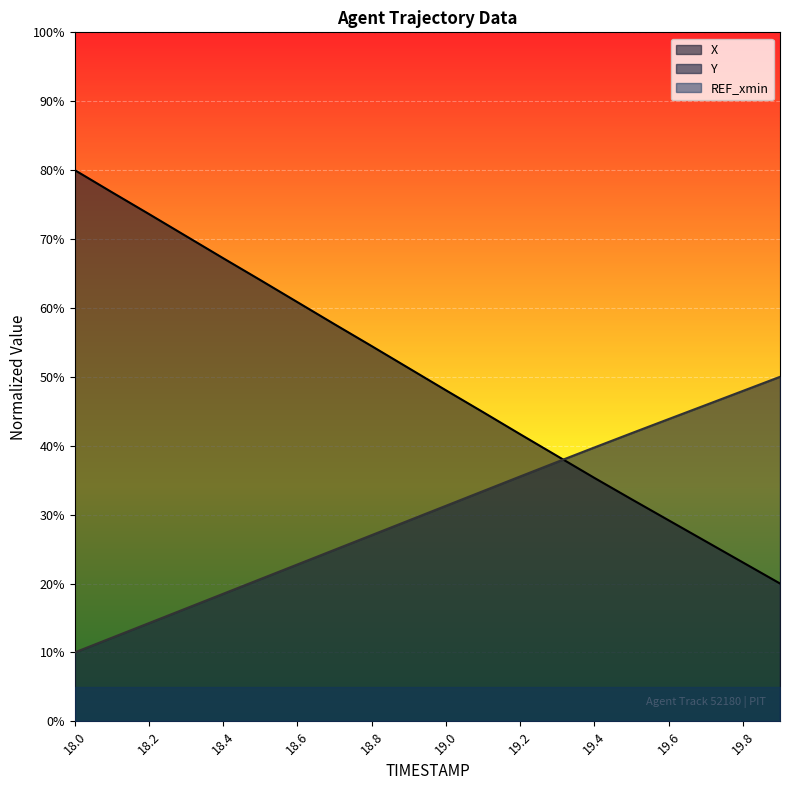

Rank the series at 19.7 from highest to lowest value.

Y, X